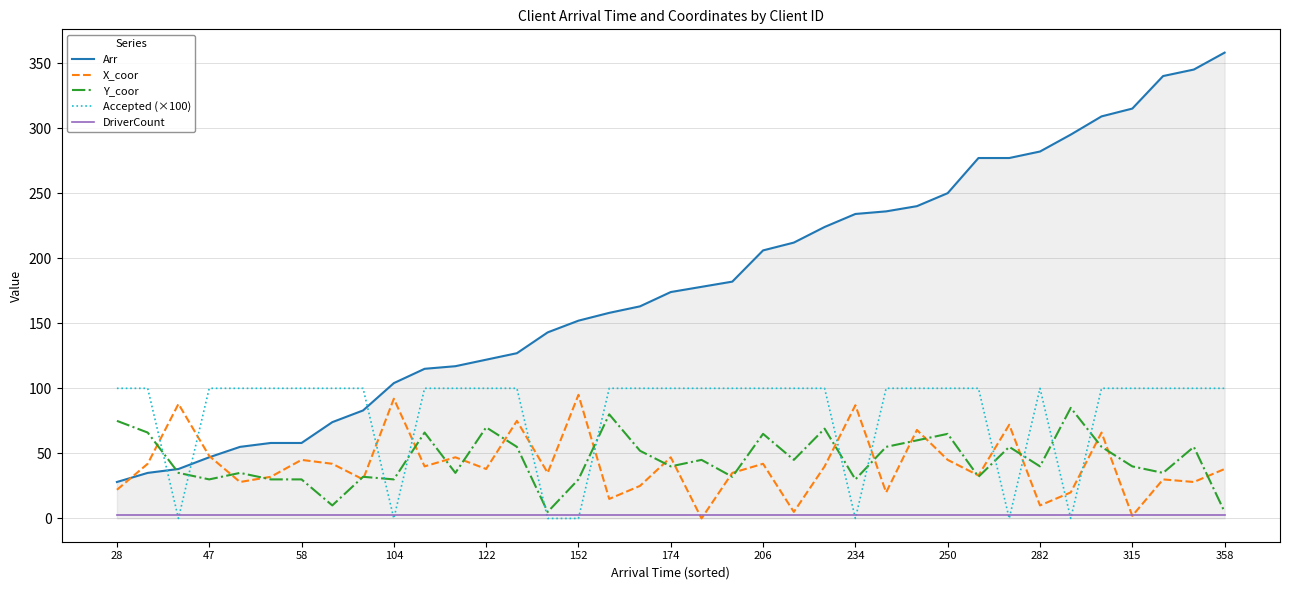

Which series has the largest total across all categories?

Arr